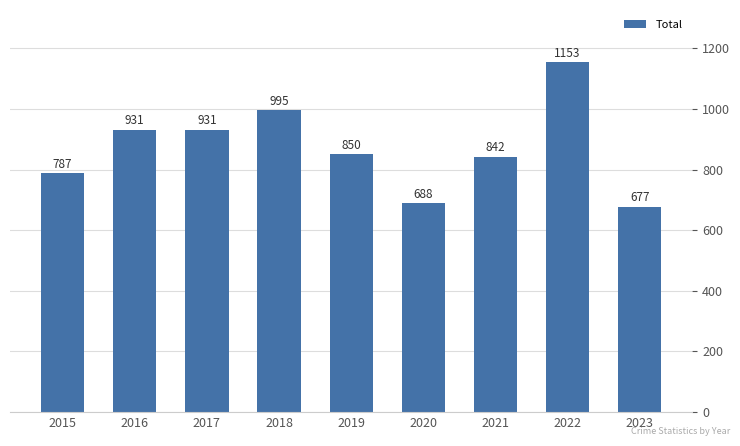

Which has a higher value, 2020 or 2017?

2017